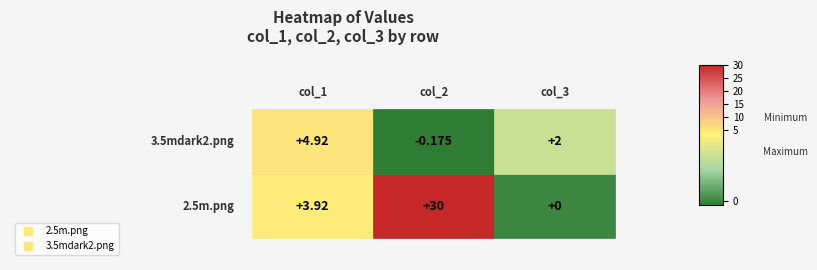

Which series has the largest total across all categories?

2.5m.png